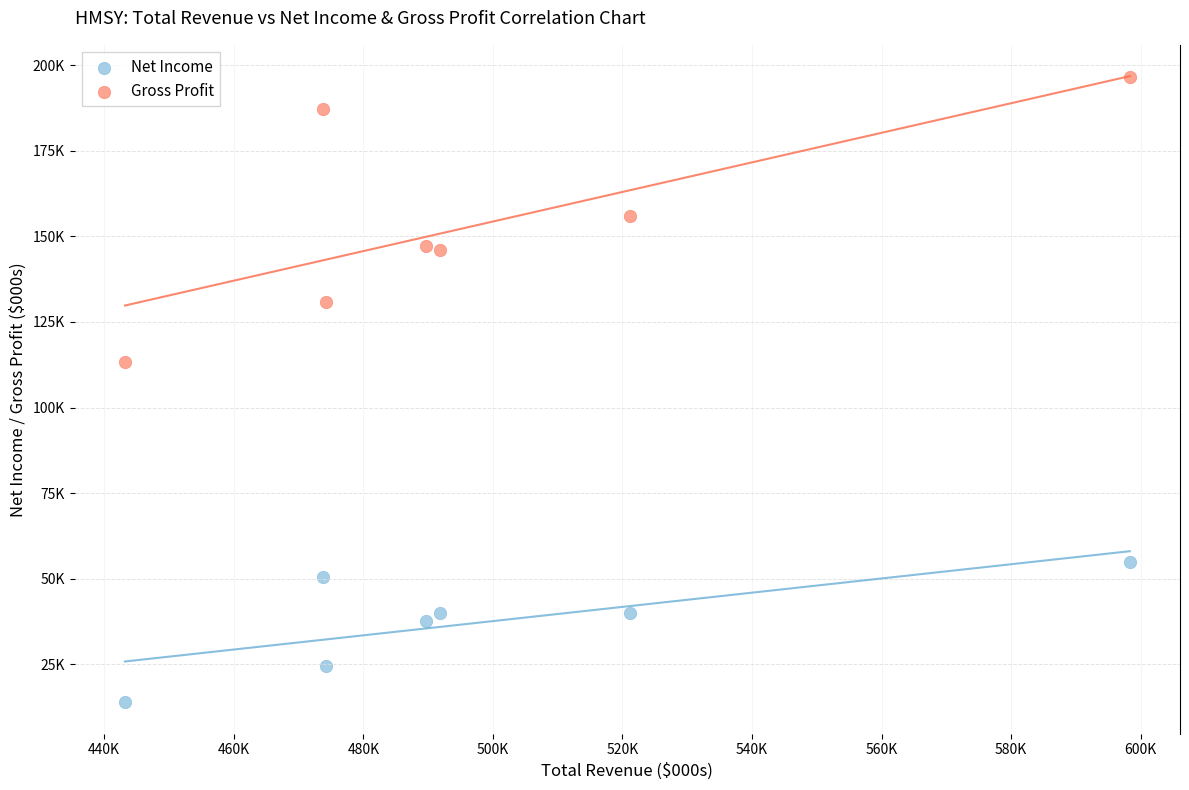

What are all the series names shown in the legend?

Net Income, Gross Profit